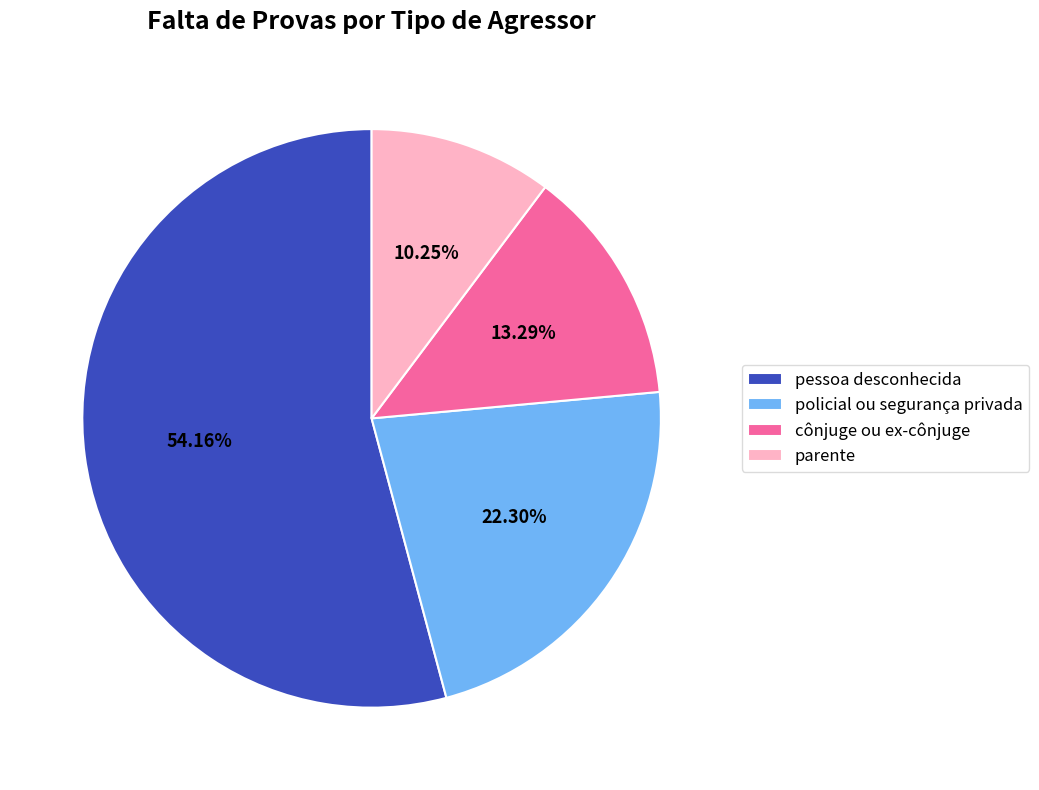

Does pessoa desconhecida account for over 50% of the chart?

Yes